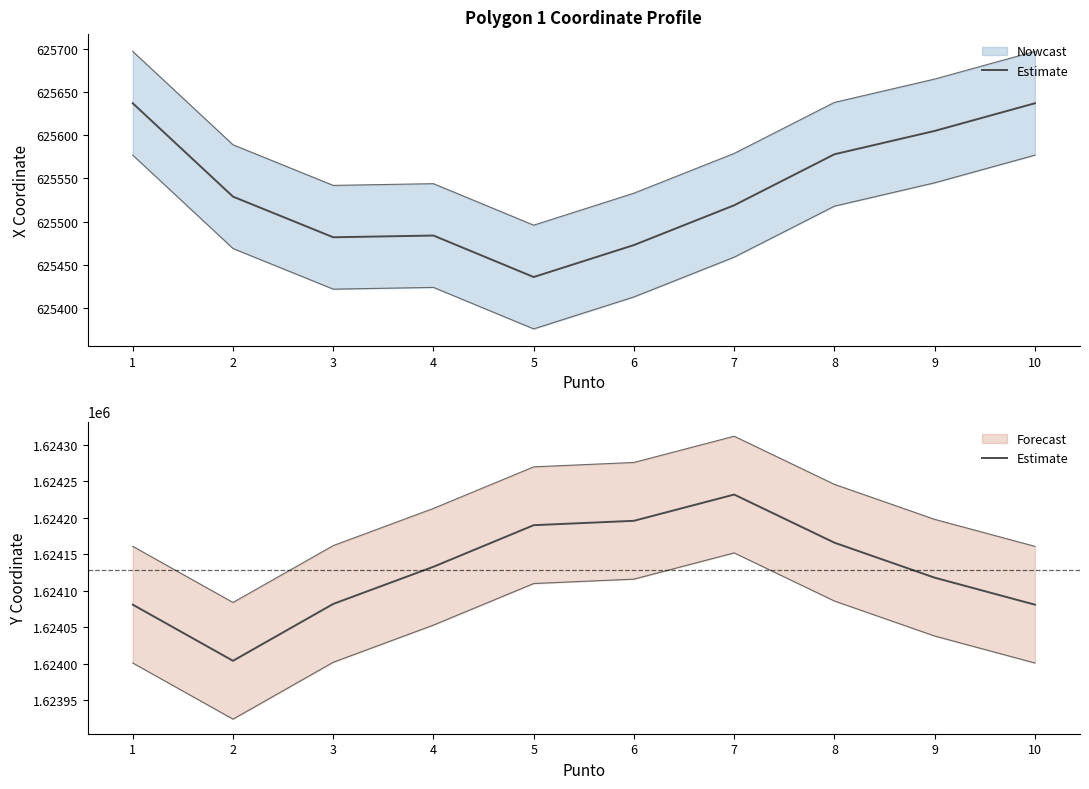

What is the change in value from 4 to 7?

+99